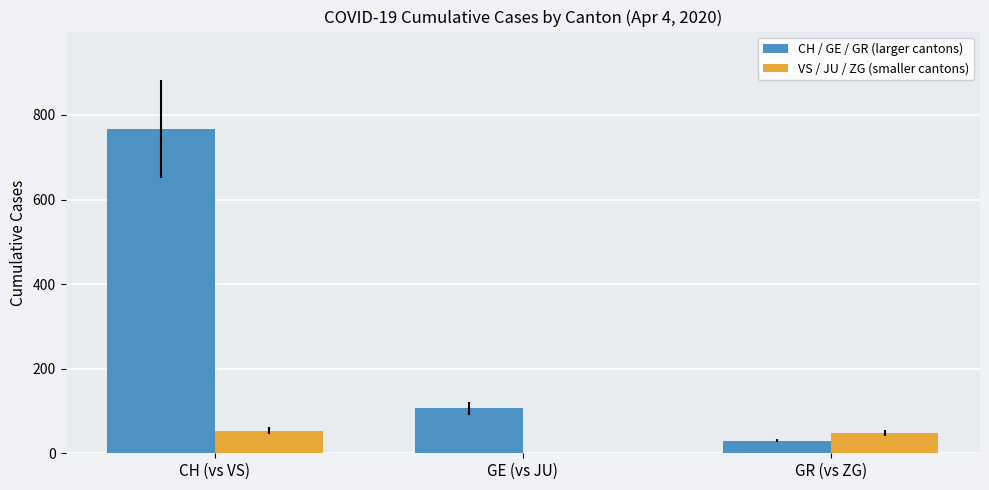

Reading left to right, what are all the values shown in this chart?

CH / GE / GR (larger cantons): 767	106	30
VS / JU / ZG (smaller cantons): 53	0	48